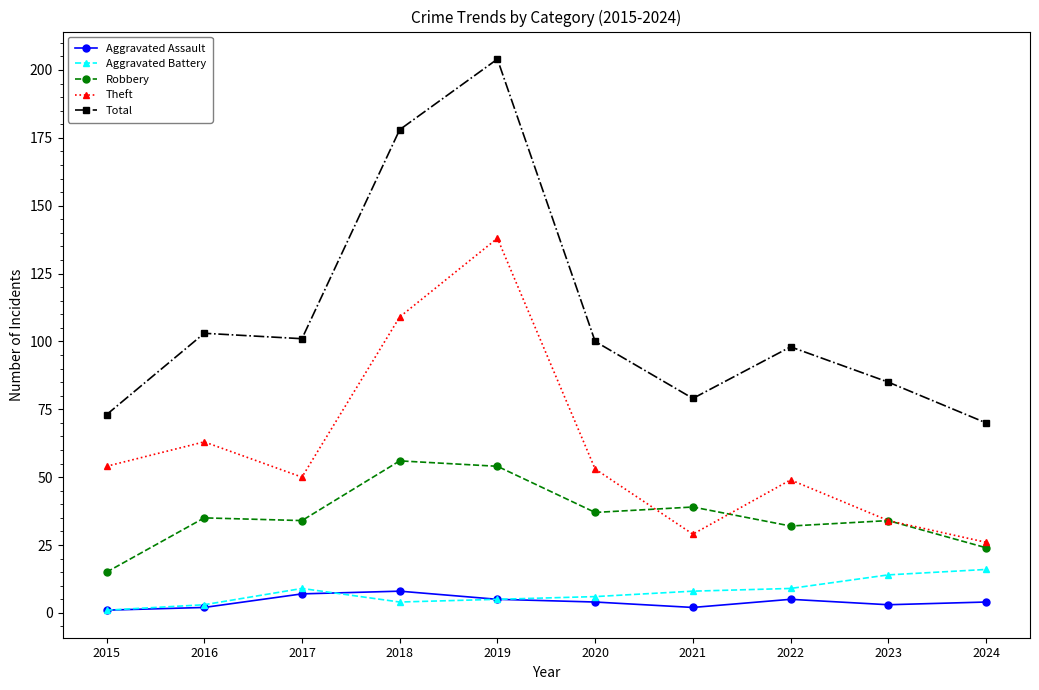

At which label is Total closest to 137?

2016